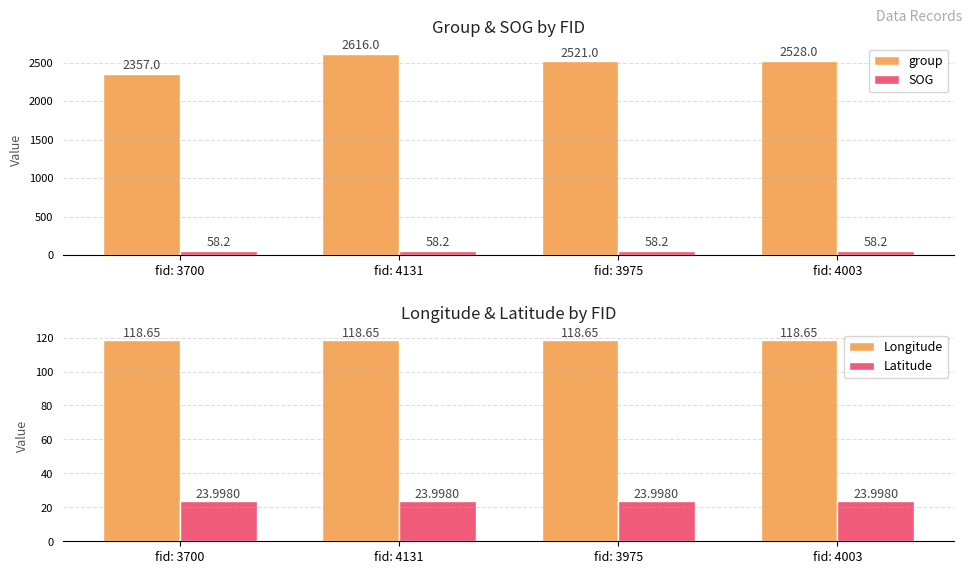

What is the sum of the group values at fid: 4131 and fid: 4003?

5144.0